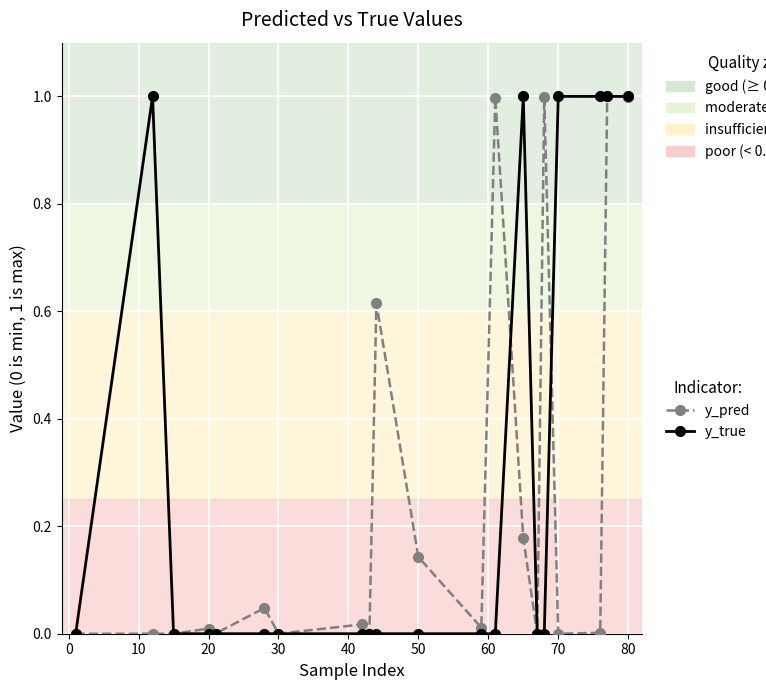

What is the maximum value for y_true?

1.0